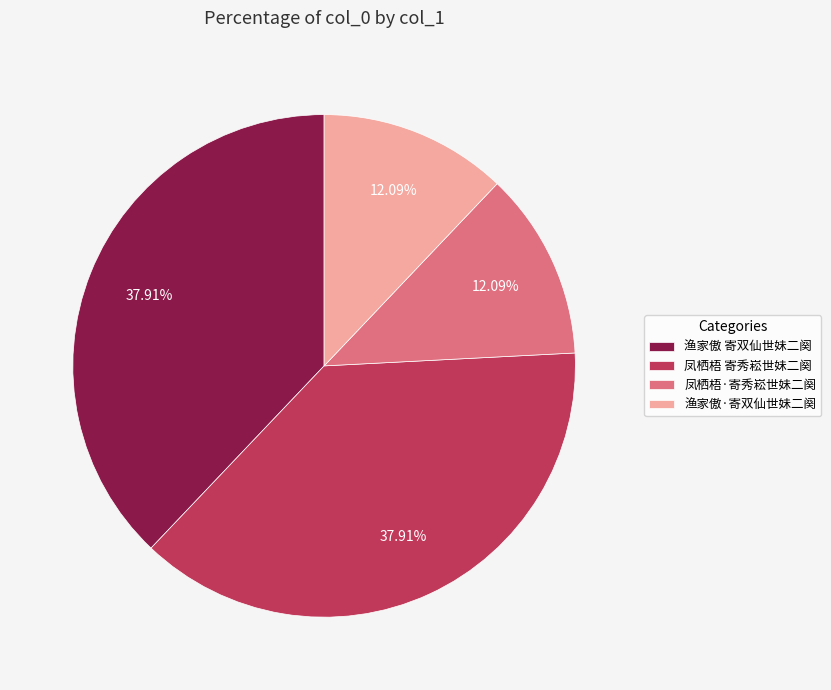

Count the number of slices in the pie.

4